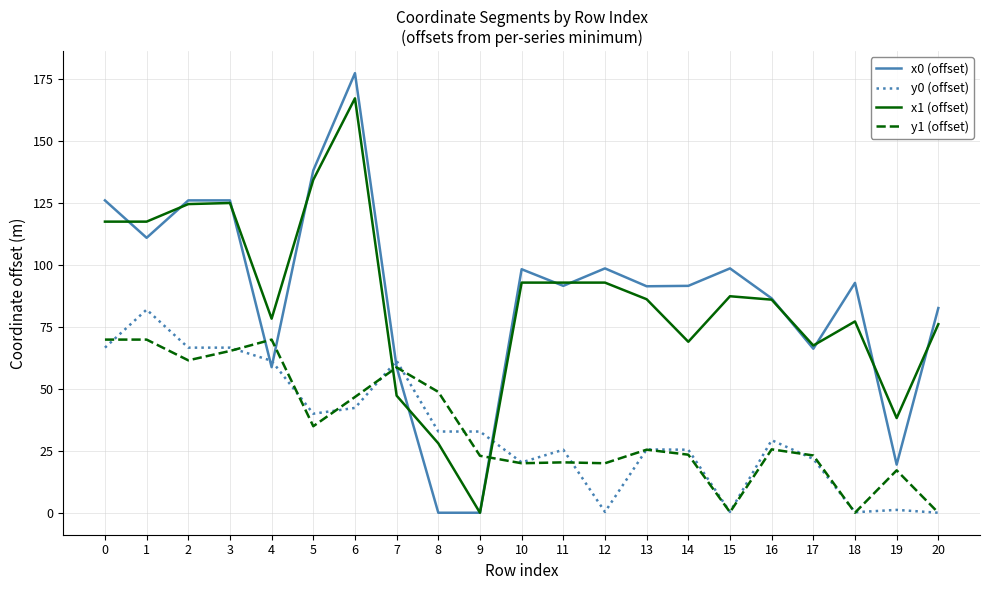

Is it true that y1 (offset) equals 58.6 at 7?

True